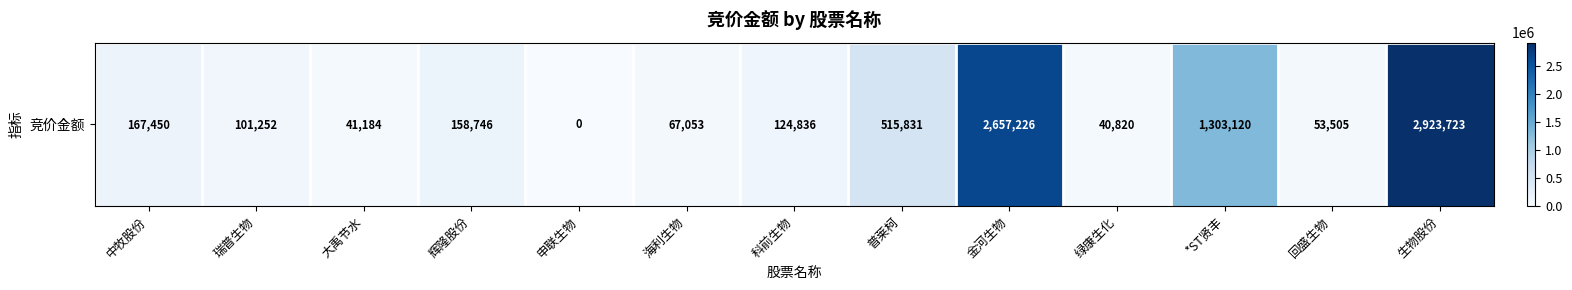

What is the ratio of the value at 海利生物 to the value at 辉隆股份?

0.4